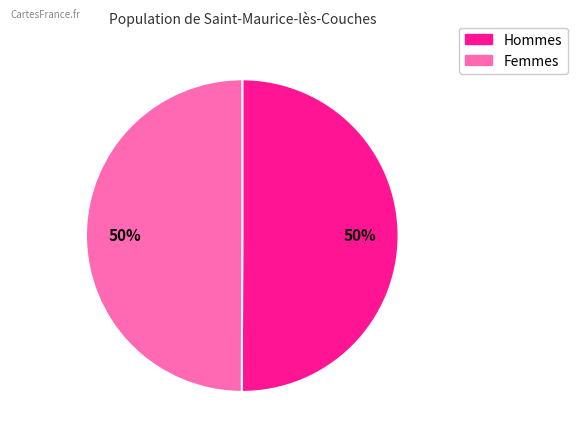

To the nearest percent, what is the average slice percentage?

50%